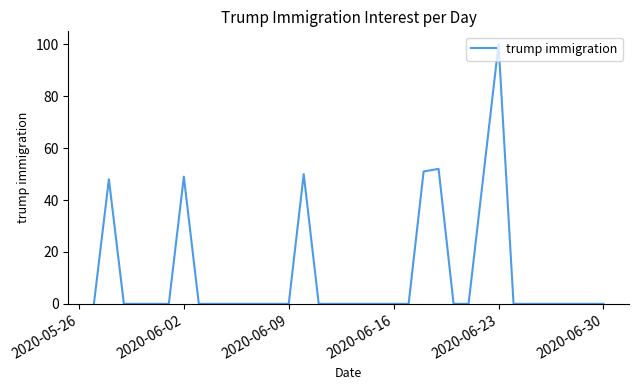

What is the greatest value displayed?

100